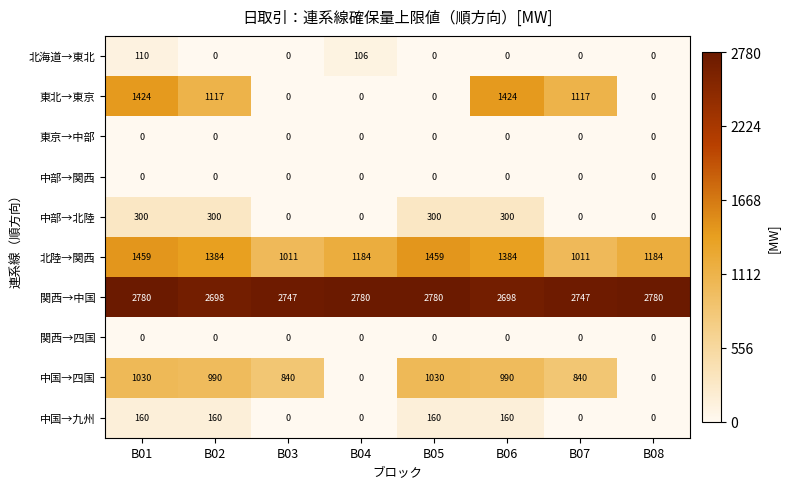

Between B03 and B08, which series saw the biggest shift?

中国→四国